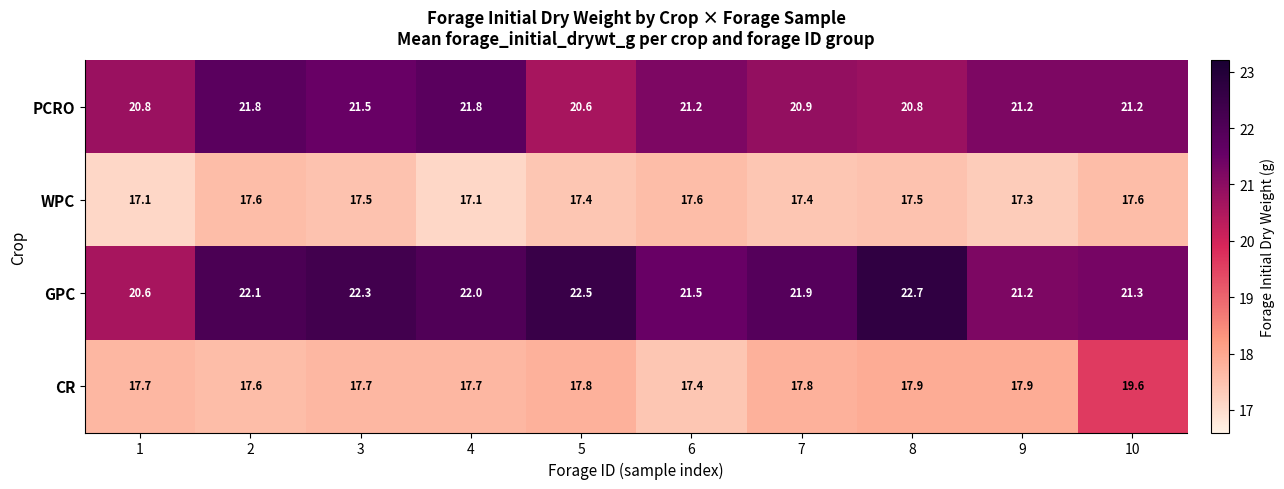

What is the difference between the maximum and minimum values in the PCRO series?

1.2